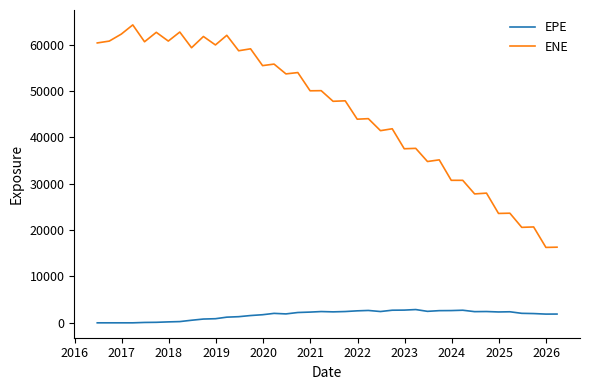

What is the highest value of the EPE series?

2861.1